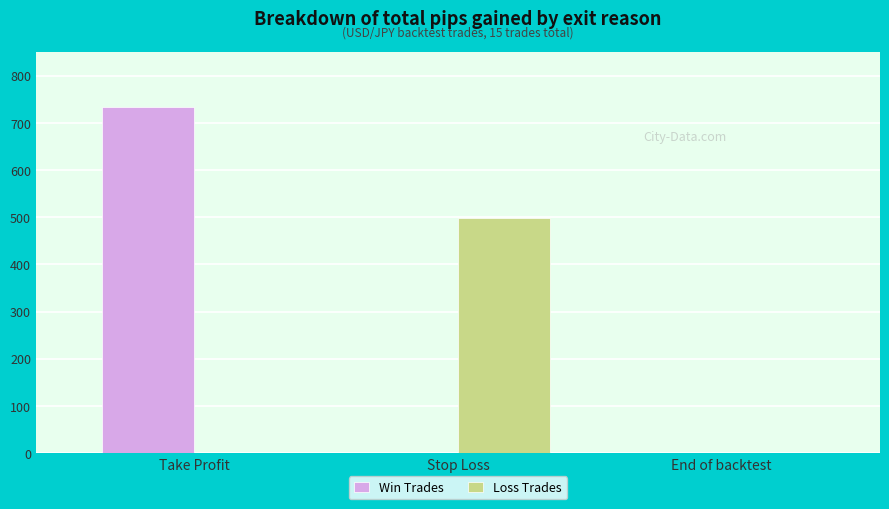

Read the Win Trades value at Take Profit.

733.8